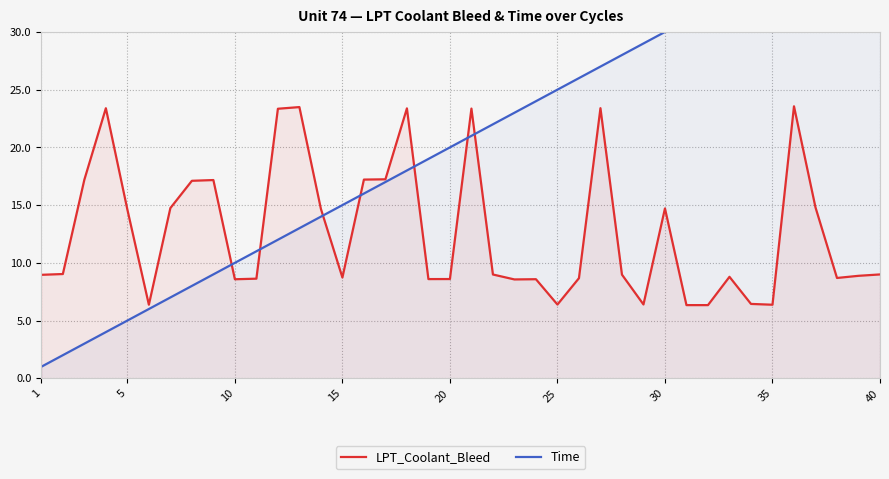

What are all the series names shown in the legend?

LPT_Coolant_Bleed, Time